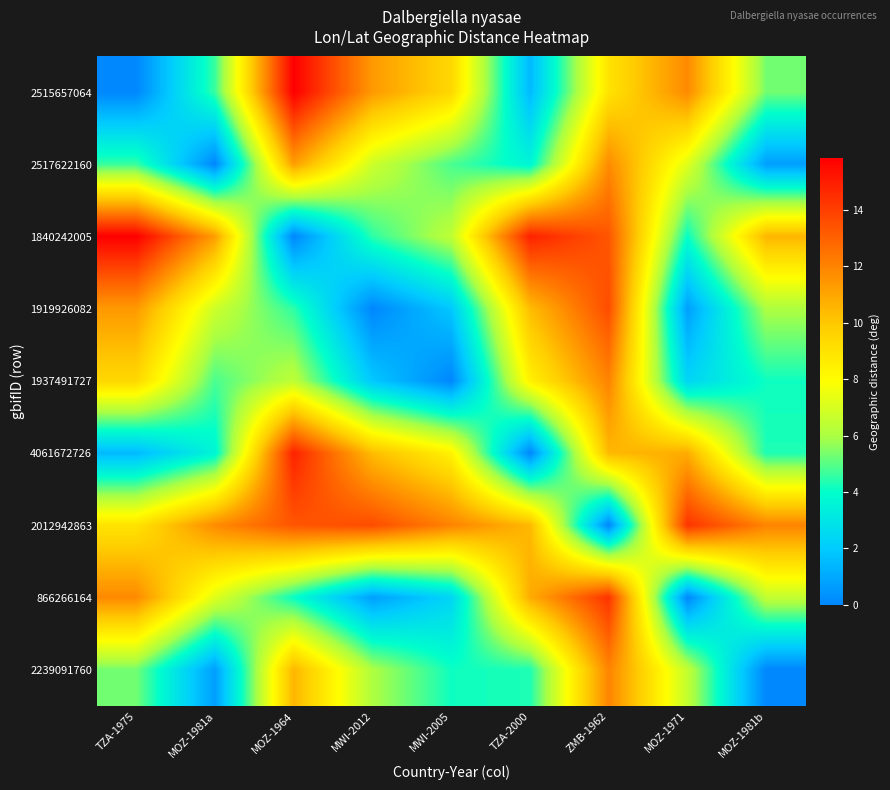

What is the greatest value displayed?

15.8